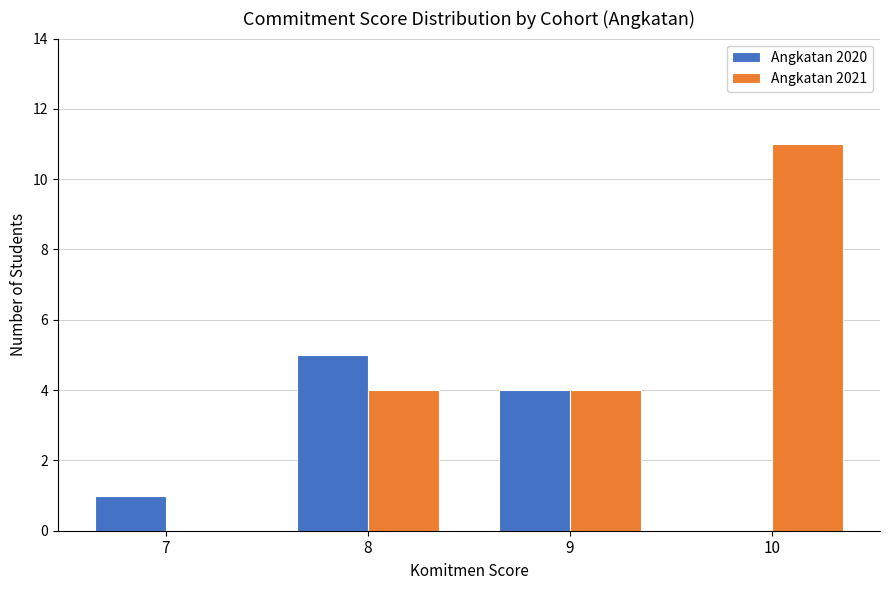

Reading right to left, extract all data points from this chart.

Angkatan 2020: 10=0	9=4	8=5	7=1
Angkatan 2021: 10=11	9=4	8=4	7=0